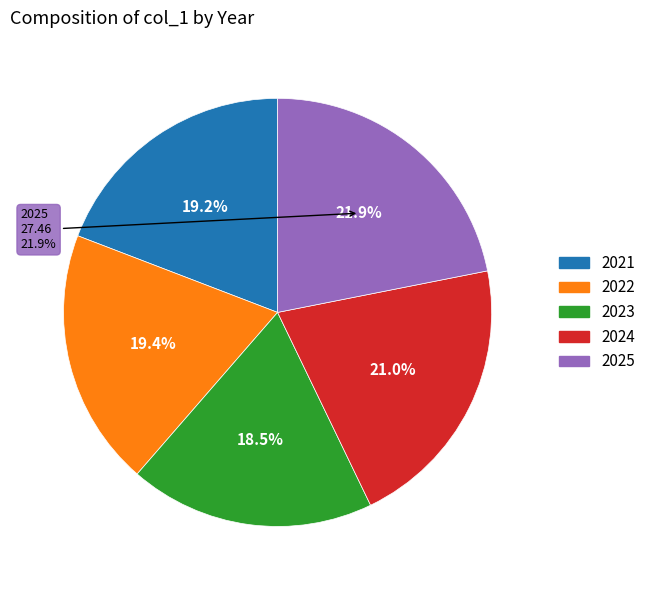

To the nearest percent, what portion does 2021 represent?

19%